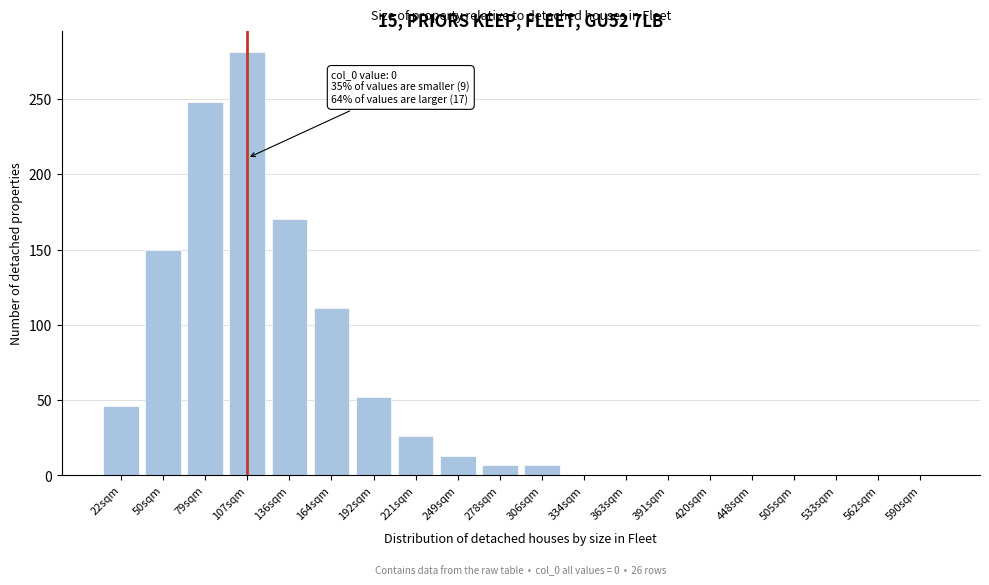

Reading right to left, list all the values displayed in this chart.

590sqm=0	562sqm=0	533sqm=0	505sqm=0	448sqm=0	420sqm=0	391sqm=0	363sqm=0	334sqm=0	306sqm=7	278sqm=7	249sqm=13	221sqm=26	192sqm=52	164sqm=111	136sqm=170	107sqm=281	79sqm=248	50sqm=150	22sqm=46